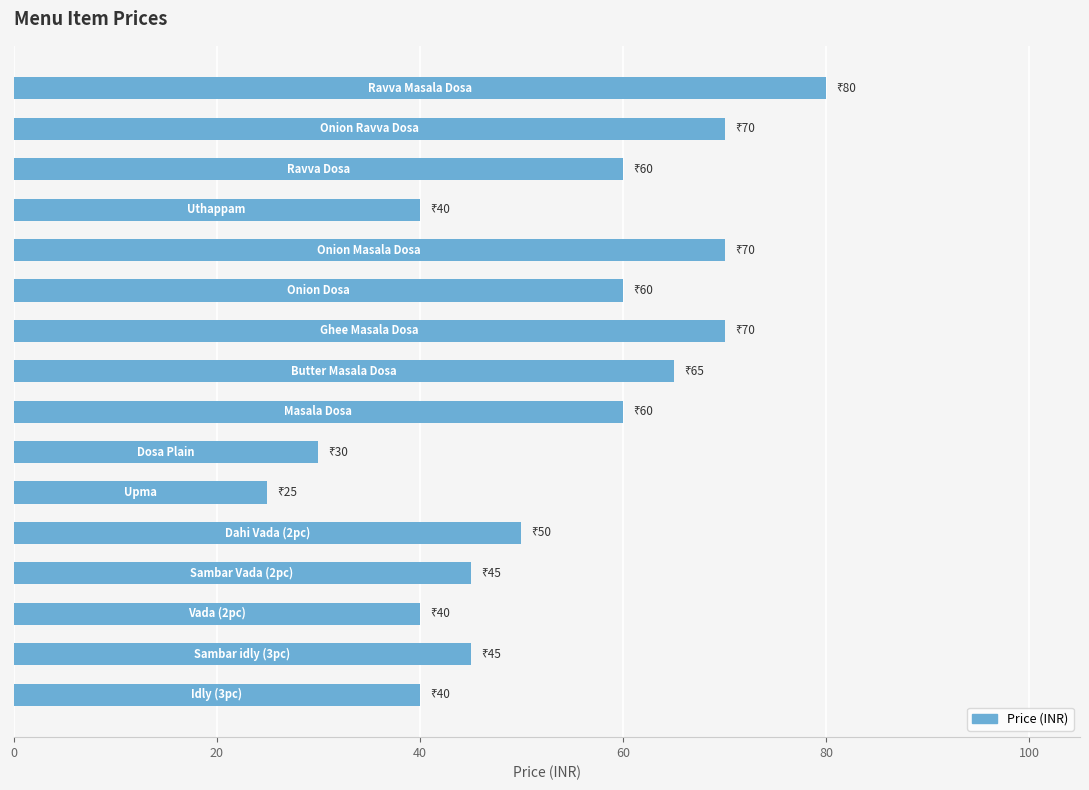

What is the smallest value displayed?

25